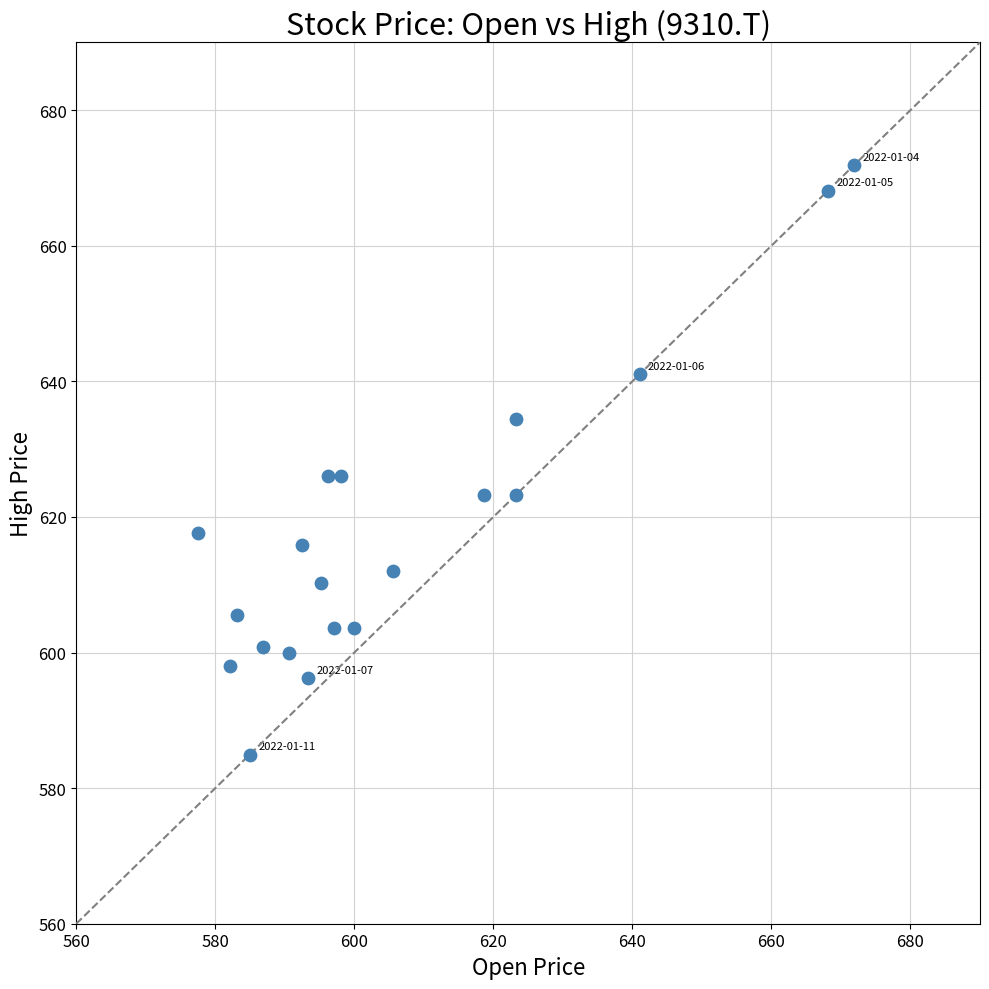

What is the range of X values (max minus min)?

94.4